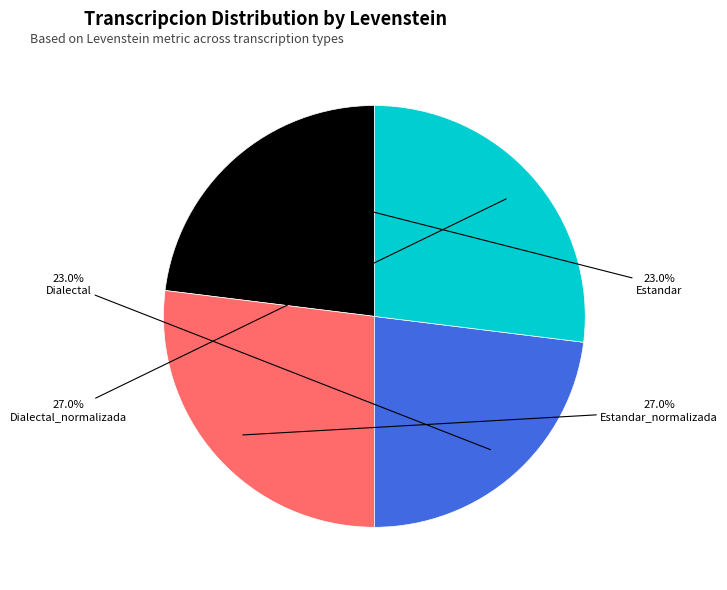

Is there any slice that represents more than half of the pie?

No